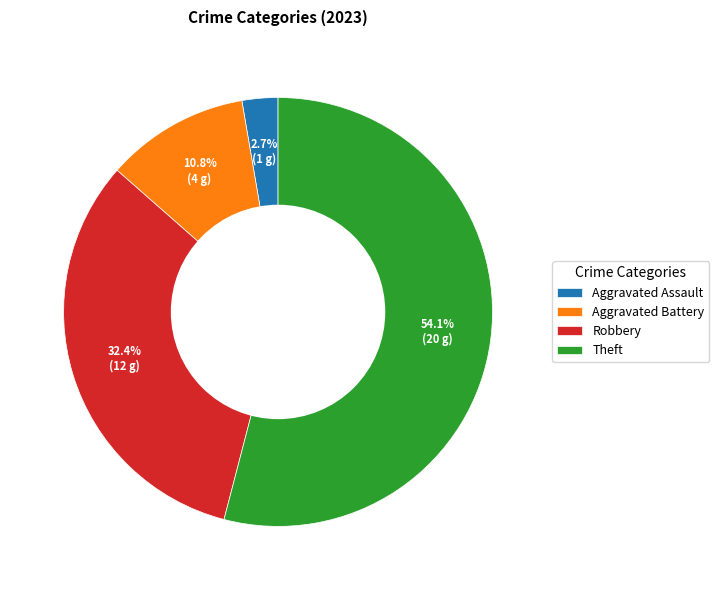

Rank the categories by value from highest to lowest.

Theft, Robbery, Aggravated Battery, Aggravated Assault